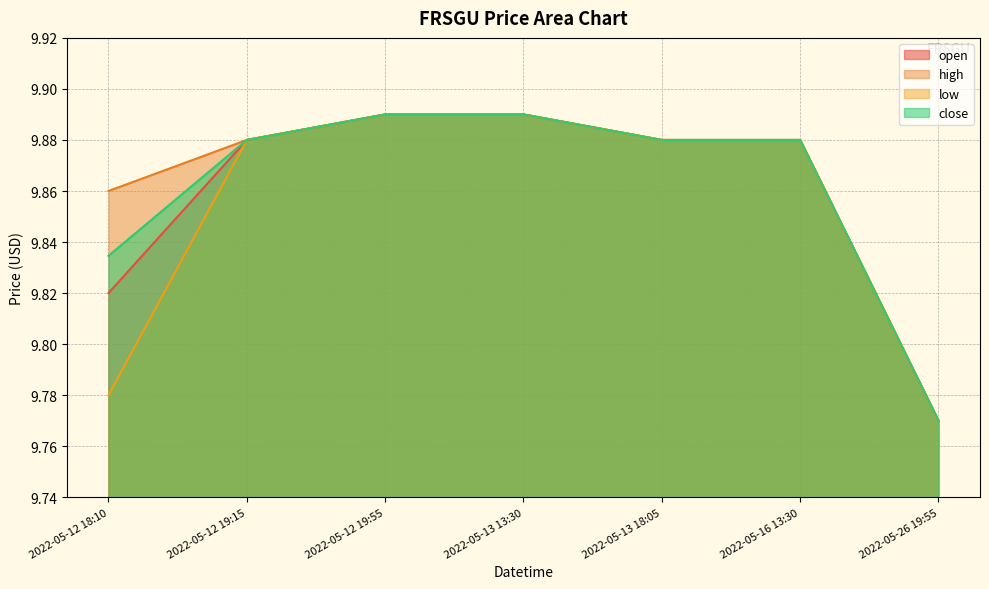

At which label is open closest to 9?

2022-05-26 19:55